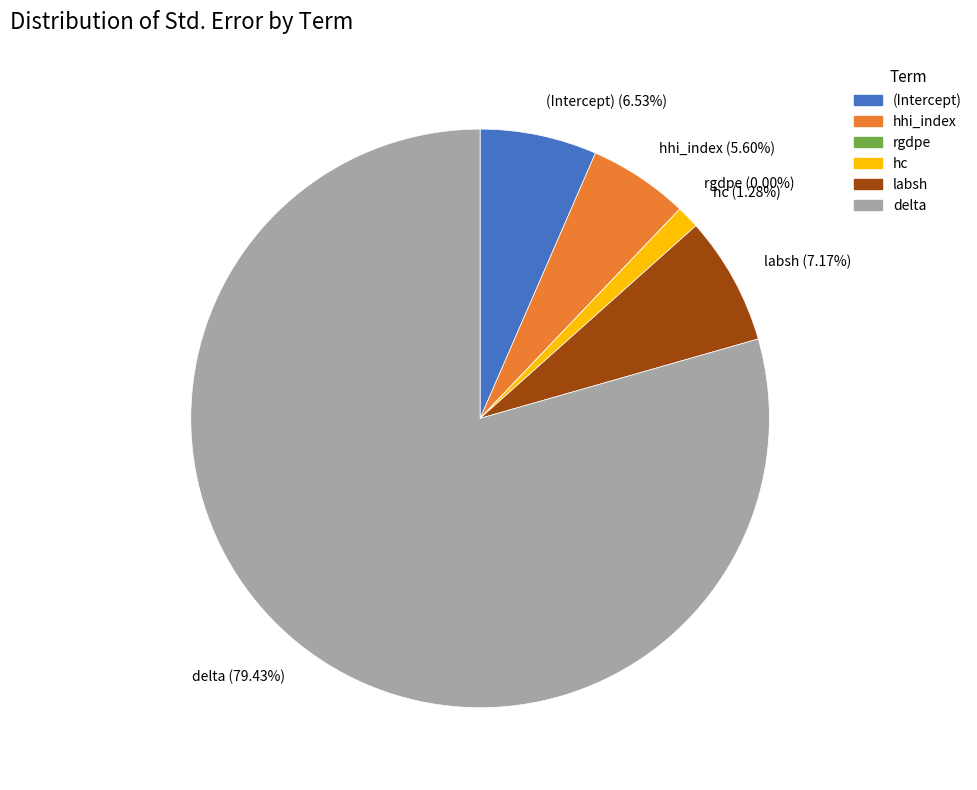

Is it true that rgdpe is 0% of the pie?

True